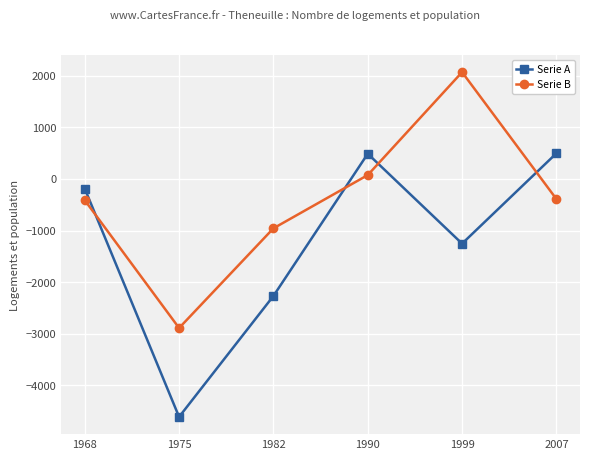

How many times do Serie A and Serie B cross each other?

4